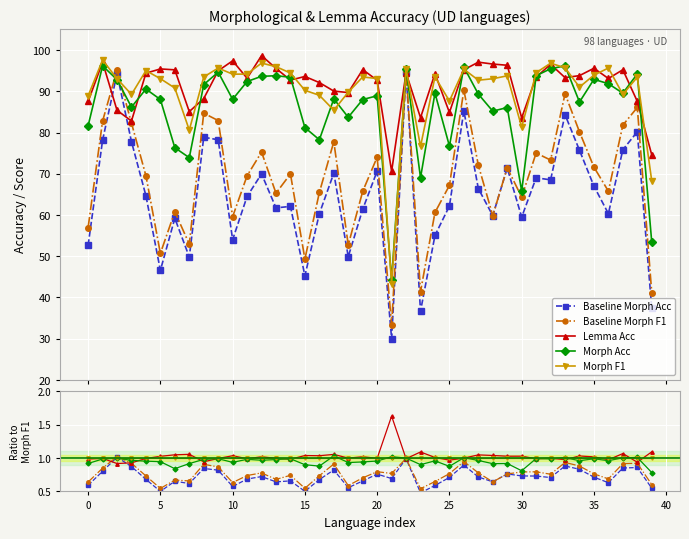

The Baseline Morph Acc series shows 1.0 at 29. True or false?

False